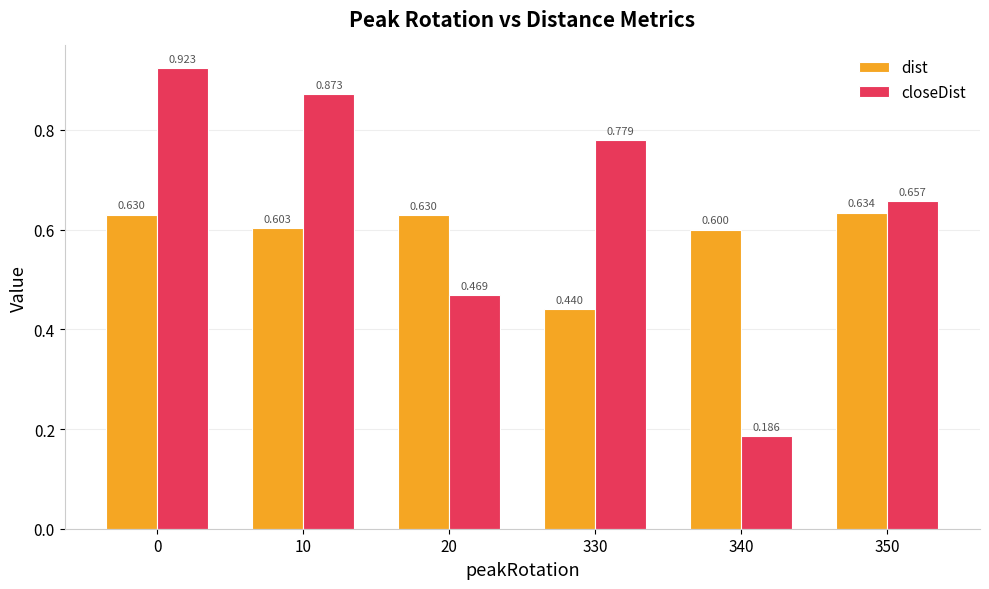

How many distinct data groups are displayed?

2